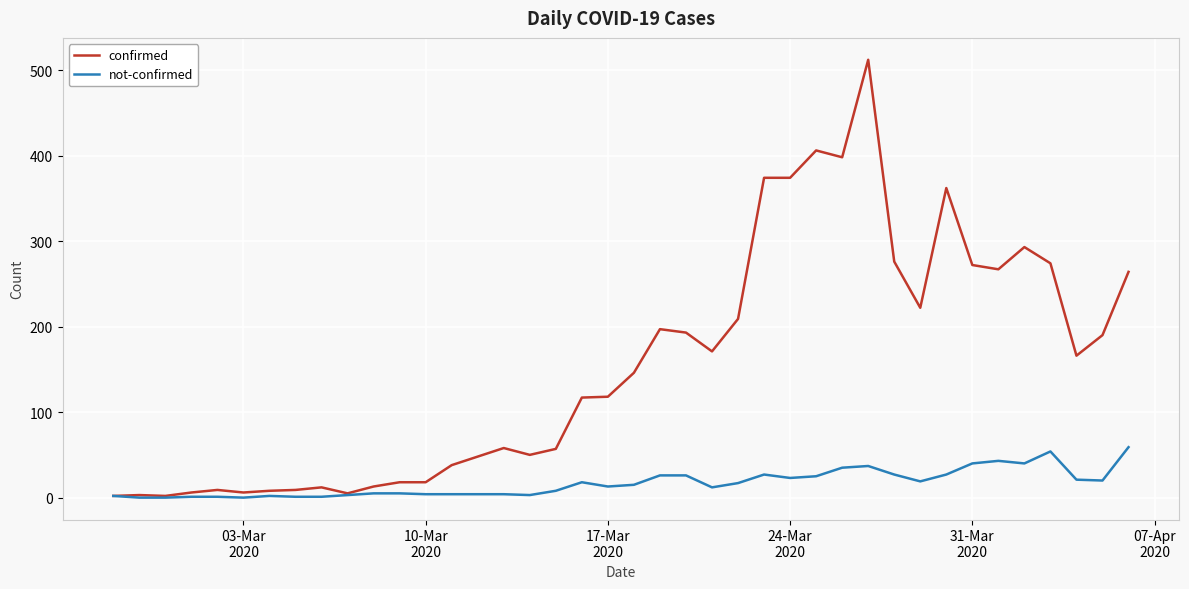

Rank the series by their maximum value, from lowest to highest.

not-confirmed, confirmed